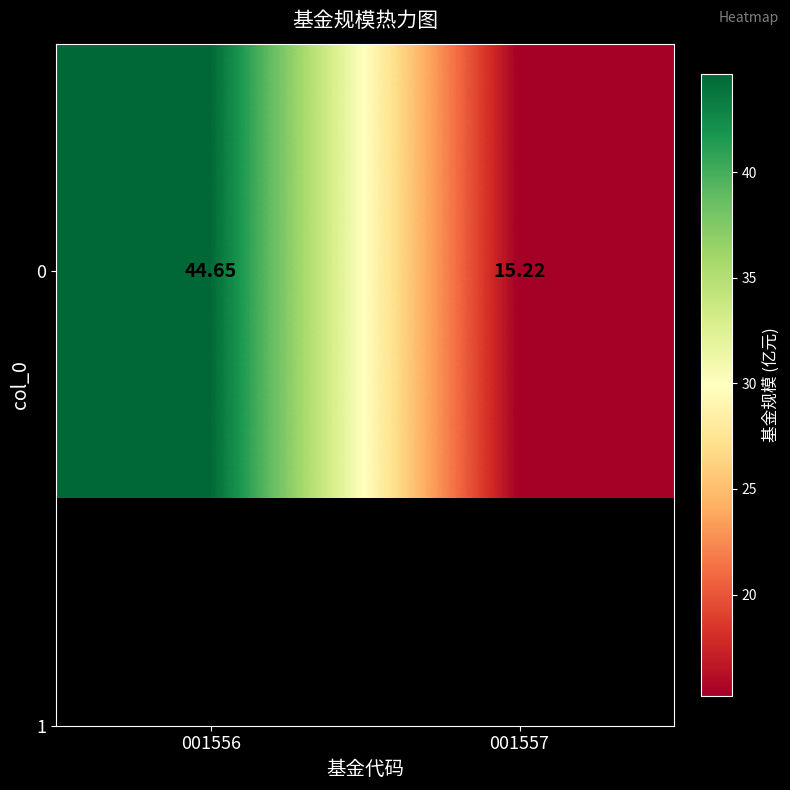

Approximately how many times larger is the value at 001556 compared to 001557?

2.9